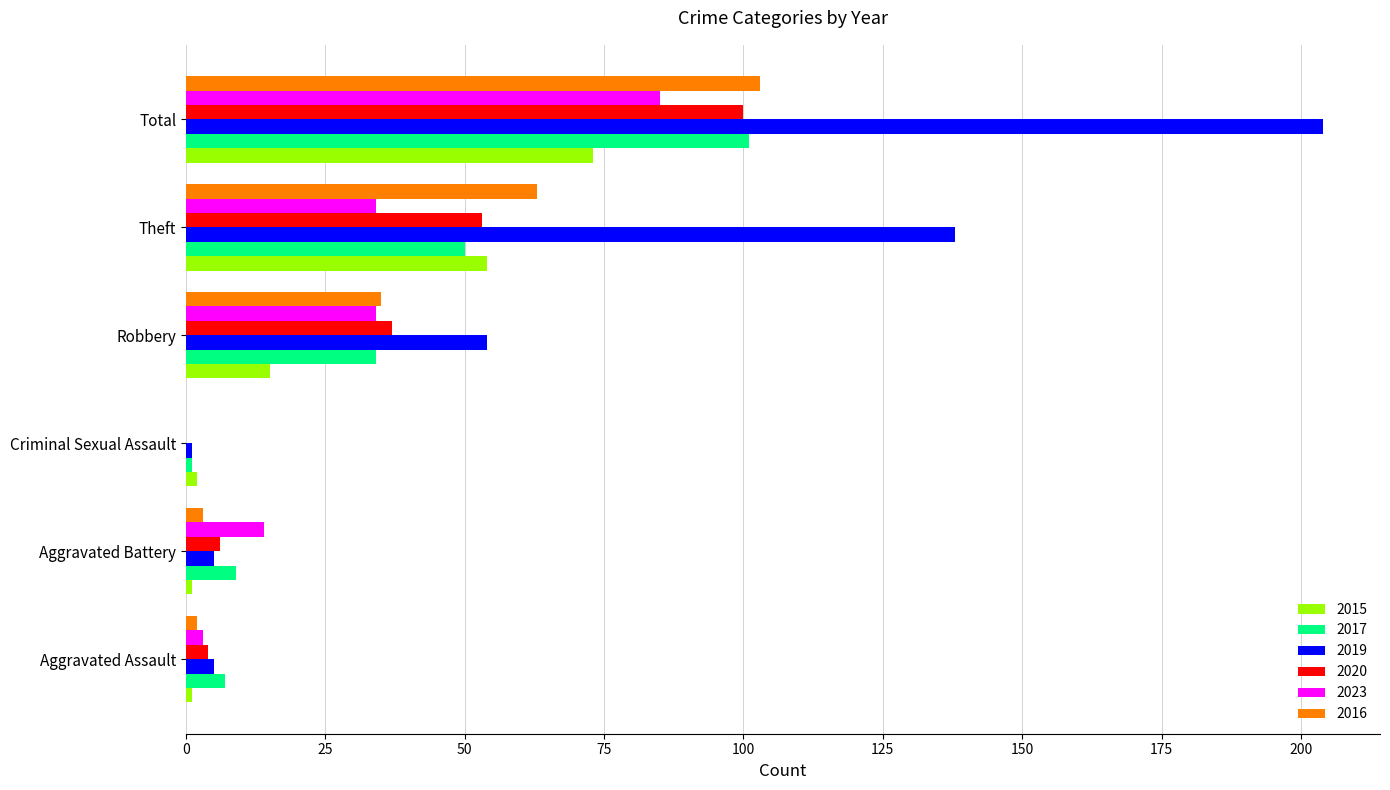

Which category has the highest value in the 2017 series?

Total